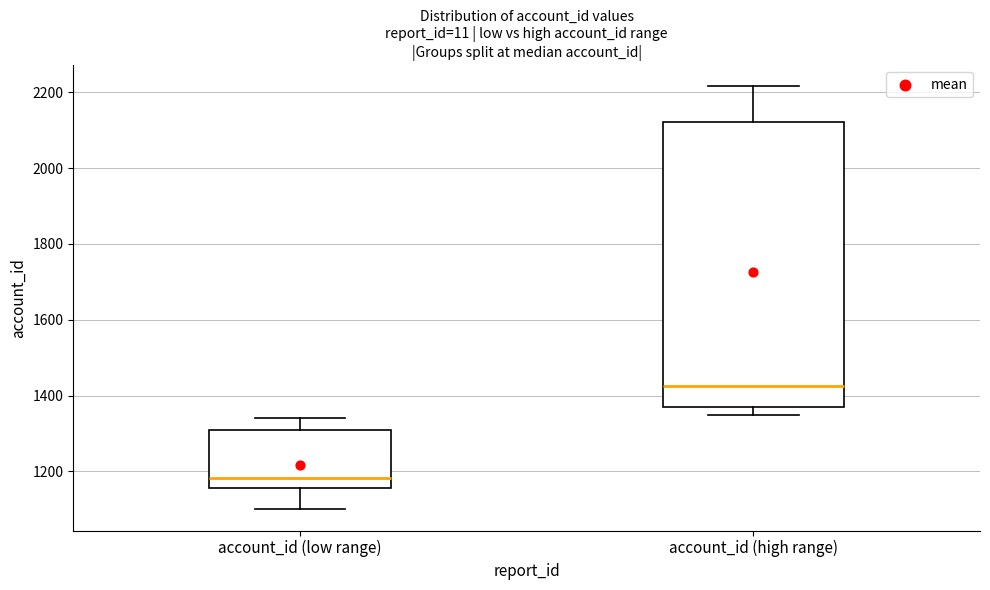

Where is the lower edge of the box for account_id (high range) on the y-axis? The values are not printed on the chart, so give them approximately, as read against the axis.

1380